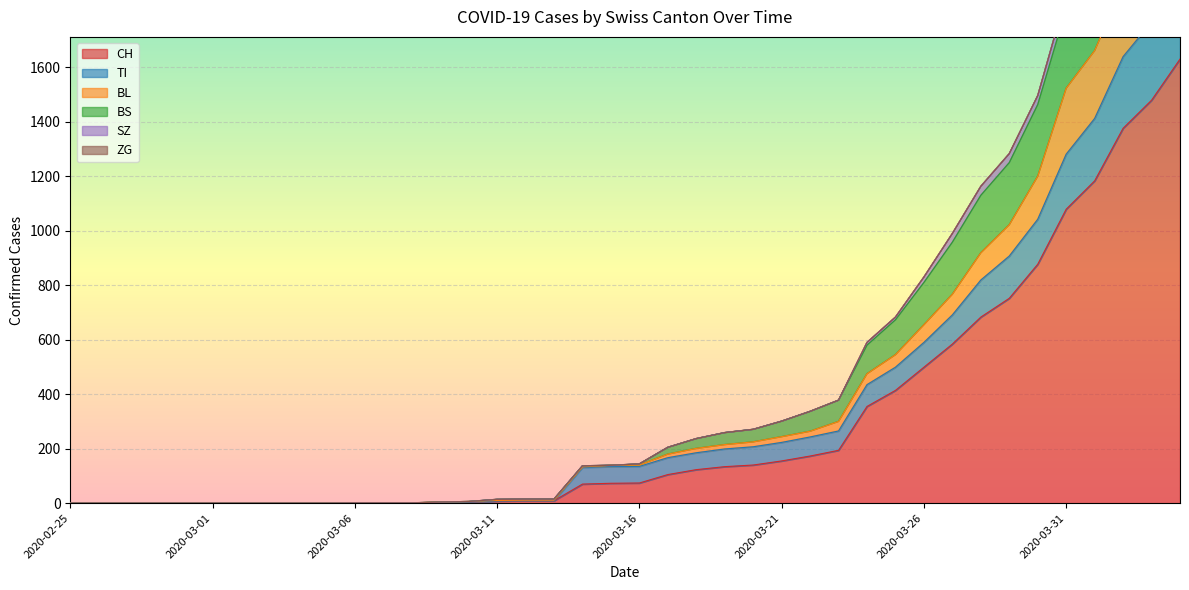

What is the greatest value displayed?

2768